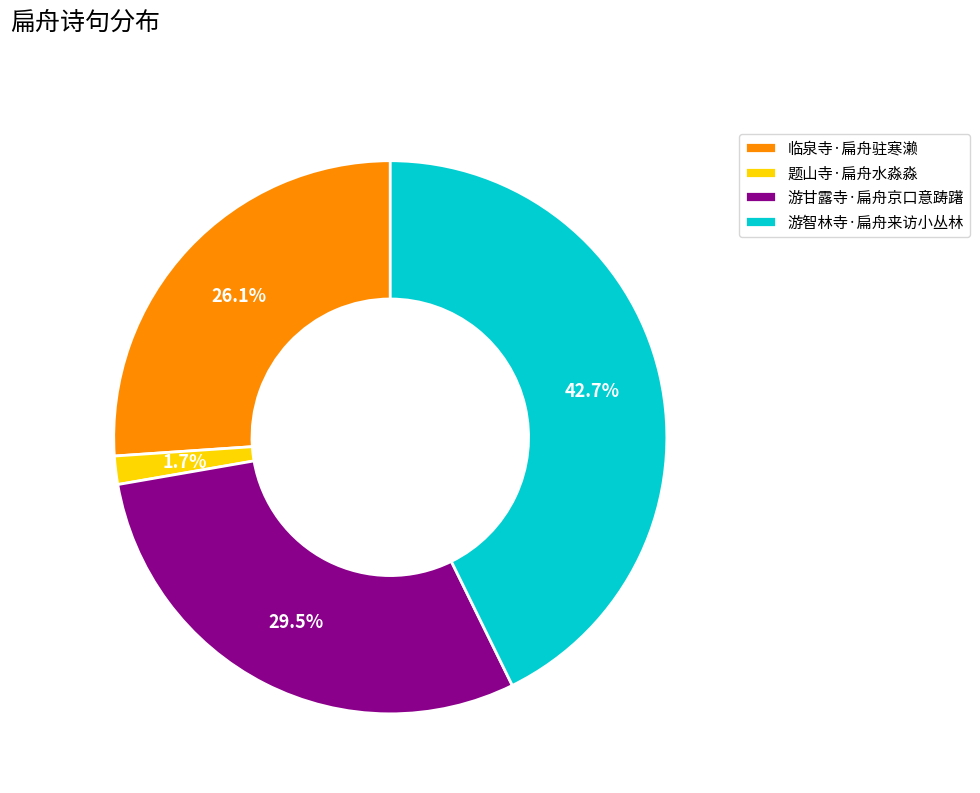

Which has a higher value, 游智林寺·扁舟来访小丛林 or 题山寺·扁舟水淼淼?

游智林寺·扁舟来访小丛林